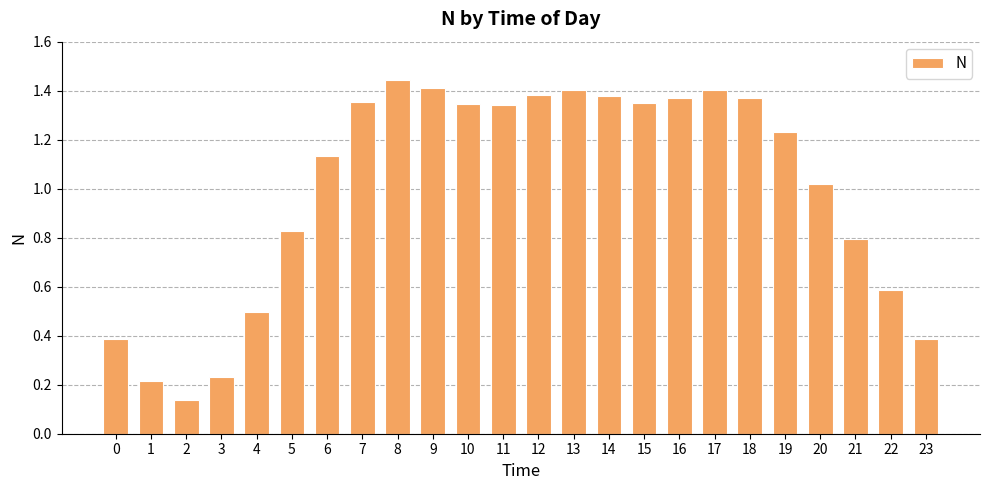

What is the approximate value at 23?

0.4